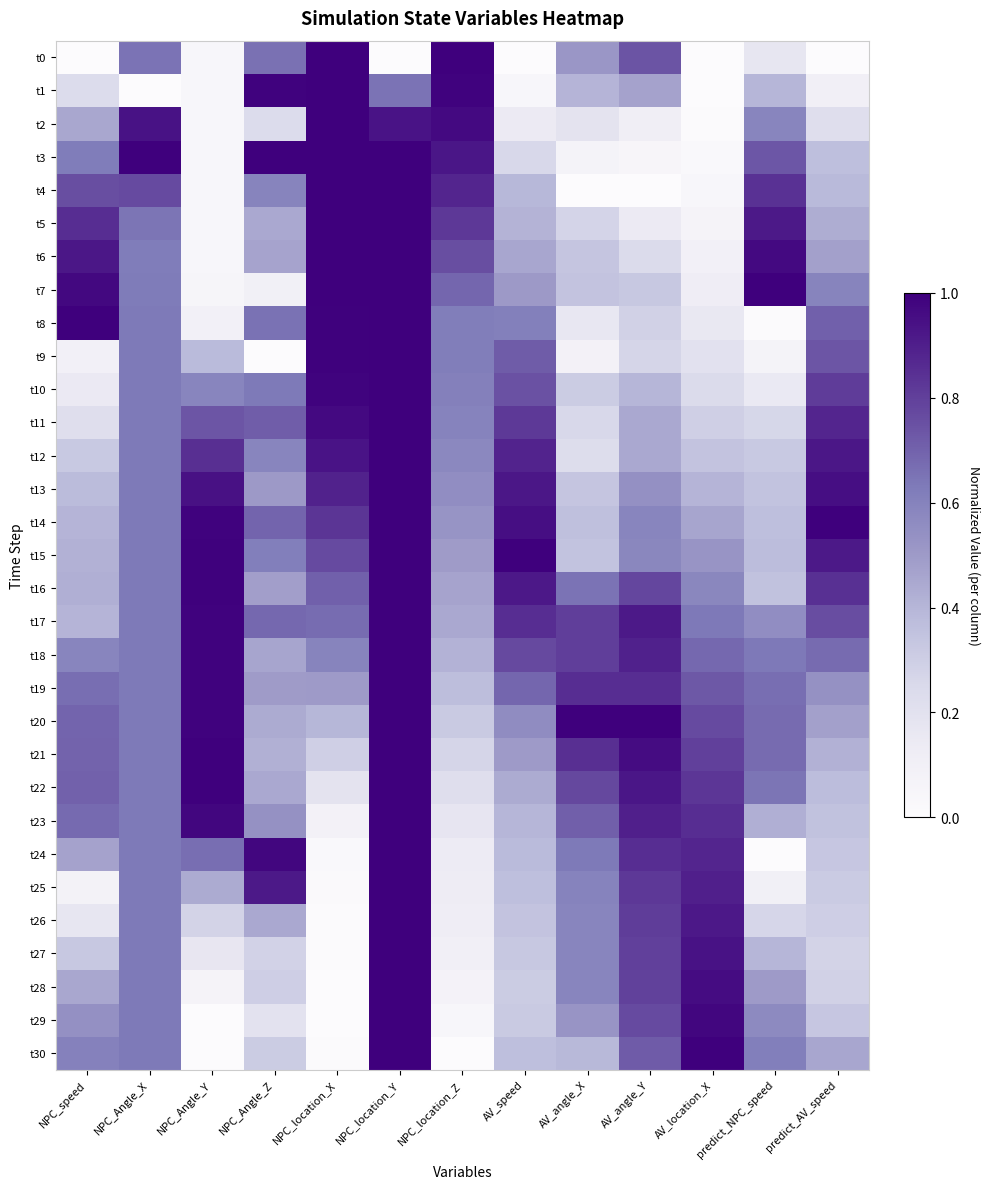

Reading left to right, list all the values displayed in this chart.

t0: NPC_speed=0.0	NPC_Angle_X=0.6	NPC_Angle_Y=0.0	NPC_Angle_Z=0.7	NPC_location_X=1.0	NPC_location_Y=0.0	NPC_location_Z=1.0	AV_speed=0.0	AV_angle_X=0.5	AV_angle_Y=0.7	AV_location_X=0.0	predict_NPC_speed=0.2	predict_AV_speed=0.0
t1: NPC_speed=0.2	NPC_Angle_X=0.0	NPC_Angle_Y=0.0	NPC_Angle_Z=1.0	NPC_location_X=1.0	NPC_location_Y=0.6	NPC_location_Z=1.0	AV_speed=0.0	AV_angle_X=0.4	AV_angle_Y=0.5	AV_location_X=0.0	predict_NPC_speed=0.4	predict_AV_speed=0.1
t2: NPC_speed=0.4	NPC_Angle_X=0.9	NPC_Angle_Y=0.0	NPC_Angle_Z=0.2	NPC_location_X=1.0	NPC_location_Y=0.9	NPC_location_Z=1.0	AV_speed=0.1	AV_angle_X=0.2	AV_angle_Y=0.1	AV_location_X=0.0	predict_NPC_speed=0.6	predict_AV_speed=0.2
t3: NPC_speed=0.6	NPC_Angle_X=1.0	NPC_Angle_Y=0.0	NPC_Angle_Z=1.0	NPC_location_X=1.0	NPC_location_Y=1.0	NPC_location_Z=0.9	AV_speed=0.3	AV_angle_X=0.1	AV_angle_Y=0.0	AV_location_X=0.0	predict_NPC_speed=0.7	predict_AV_speed=0.4
t4: NPC_speed=0.8	NPC_Angle_X=0.8	NPC_Angle_Y=0.0	NPC_Angle_Z=0.6	NPC_location_X=1.0	NPC_location_Y=1.0	NPC_location_Z=0.9	AV_speed=0.4	AV_angle_X=0.0	AV_angle_Y=0.0	AV_location_X=0.0	predict_NPC_speed=0.8	predict_AV_speed=0.4
t5: NPC_speed=0.9	NPC_Angle_X=0.6	NPC_Angle_Y=0.0	NPC_Angle_Z=0.4	NPC_location_X=1.0	NPC_location_Y=1.0	NPC_location_Z=0.8	AV_speed=0.4	AV_angle_X=0.3	AV_angle_Y=0.1	AV_location_X=0.1	predict_NPC_speed=0.9	predict_AV_speed=0.4
t6: NPC_speed=0.9	NPC_Angle_X=0.6	NPC_Angle_Y=0.0	NPC_Angle_Z=0.5	NPC_location_X=1.0	NPC_location_Y=1.0	NPC_location_Z=0.8	AV_speed=0.5	AV_angle_X=0.3	AV_angle_Y=0.2	AV_location_X=0.1	predict_NPC_speed=1.0	predict_AV_speed=0.5
t7: NPC_speed=1.0	NPC_Angle_X=0.6	NPC_Angle_Y=0.1	NPC_Angle_Z=0.1	NPC_location_X=1.0	NPC_location_Y=1.0	NPC_location_Z=0.7	AV_speed=0.5	AV_angle_X=0.3	AV_angle_Y=0.3	AV_location_X=0.1	predict_NPC_speed=1.0	predict_AV_speed=0.6
t8: NPC_speed=1.0	NPC_Angle_X=0.6	NPC_Angle_Y=0.1	NPC_Angle_Z=0.7	NPC_location_X=1.0	NPC_location_Y=1.0	NPC_location_Z=0.6	AV_speed=0.6	AV_angle_X=0.2	AV_angle_Y=0.3	AV_location_X=0.2	predict_NPC_speed=0.0	predict_AV_speed=0.7
t9: NPC_speed=0.1	NPC_Angle_X=0.6	NPC_Angle_Y=0.4	NPC_Angle_Z=0.0	NPC_location_X=1.0	NPC_location_Y=1.0	NPC_location_Z=0.6	AV_speed=0.7	AV_angle_X=0.1	AV_angle_Y=0.3	AV_location_X=0.2	predict_NPC_speed=0.1	predict_AV_speed=0.7
t10: NPC_speed=0.1	NPC_Angle_X=0.6	NPC_Angle_Y=0.6	NPC_Angle_Z=0.6	NPC_location_X=1.0	NPC_location_Y=1.0	NPC_location_Z=0.6	AV_speed=0.7	AV_angle_X=0.3	AV_angle_Y=0.4	AV_location_X=0.2	predict_NPC_speed=0.2	predict_AV_speed=0.8
t11: NPC_speed=0.2	NPC_Angle_X=0.6	NPC_Angle_Y=0.7	NPC_Angle_Z=0.7	NPC_location_X=1.0	NPC_location_Y=1.0	NPC_location_Z=0.6	AV_speed=0.8	AV_angle_X=0.3	AV_angle_Y=0.4	AV_location_X=0.3	predict_NPC_speed=0.3	predict_AV_speed=0.9
t12: NPC_speed=0.3	NPC_Angle_X=0.6	NPC_Angle_Y=0.8	NPC_Angle_Z=0.6	NPC_location_X=0.9	NPC_location_Y=1.0	NPC_location_Z=0.6	AV_speed=0.9	AV_angle_X=0.2	AV_angle_Y=0.4	AV_location_X=0.3	predict_NPC_speed=0.3	predict_AV_speed=0.9
t13: NPC_speed=0.4	NPC_Angle_X=0.6	NPC_Angle_Y=0.9	NPC_Angle_Z=0.5	NPC_location_X=0.9	NPC_location_Y=1.0	NPC_location_Z=0.6	AV_speed=0.9	AV_angle_X=0.3	AV_angle_Y=0.5	AV_location_X=0.4	predict_NPC_speed=0.4	predict_AV_speed=0.9
t14: NPC_speed=0.4	NPC_Angle_X=0.6	NPC_Angle_Y=1.0	NPC_Angle_Z=0.7	NPC_location_X=0.8	NPC_location_Y=1.0	NPC_location_Z=0.5	AV_speed=1.0	AV_angle_X=0.4	AV_angle_Y=0.6	AV_location_X=0.5	predict_NPC_speed=0.4	predict_AV_speed=1.0
t15: NPC_speed=0.4	NPC_Angle_X=0.6	NPC_Angle_Y=1.0	NPC_Angle_Z=0.6	NPC_location_X=0.8	NPC_location_Y=1.0	NPC_location_Z=0.5	AV_speed=1.0	AV_angle_X=0.4	AV_angle_Y=0.6	AV_location_X=0.5	predict_NPC_speed=0.4	predict_AV_speed=0.9
t16: NPC_speed=0.4	NPC_Angle_X=0.6	NPC_Angle_Y=1.0	NPC_Angle_Z=0.5	NPC_location_X=0.7	NPC_location_Y=1.0	NPC_location_Z=0.5	AV_speed=0.9	AV_angle_X=0.7	AV_angle_Y=0.8	AV_location_X=0.6	predict_NPC_speed=0.4	predict_AV_speed=0.8
t17: NPC_speed=0.4	NPC_Angle_X=0.6	NPC_Angle_Y=1.0	NPC_Angle_Z=0.7	NPC_location_X=0.7	NPC_location_Y=1.0	NPC_location_Z=0.4	AV_speed=0.9	AV_angle_X=0.8	AV_angle_Y=0.9	AV_location_X=0.6	predict_NPC_speed=0.6	predict_AV_speed=0.8
t18: NPC_speed=0.6	NPC_Angle_X=0.6	NPC_Angle_Y=1.0	NPC_Angle_Z=0.5	NPC_location_X=0.6	NPC_location_Y=1.0	NPC_location_Z=0.4	AV_speed=0.8	AV_angle_X=0.8	AV_angle_Y=0.9	AV_location_X=0.7	predict_NPC_speed=0.6	predict_AV_speed=0.7
t19: NPC_speed=0.7	NPC_Angle_X=0.6	NPC_Angle_Y=1.0	NPC_Angle_Z=0.5	NPC_location_X=0.5	NPC_location_Y=1.0	NPC_location_Z=0.4	AV_speed=0.7	AV_angle_X=0.9	AV_angle_Y=0.9	AV_location_X=0.7	predict_NPC_speed=0.7	predict_AV_speed=0.5
t20: NPC_speed=0.7	NPC_Angle_X=0.6	NPC_Angle_Y=1.0	NPC_Angle_Z=0.4	NPC_location_X=0.4	NPC_location_Y=1.0	NPC_location_Z=0.3	AV_speed=0.6	AV_angle_X=1.0	AV_angle_Y=1.0	AV_location_X=0.8	predict_NPC_speed=0.7	predict_AV_speed=0.5
t21: NPC_speed=0.7	NPC_Angle_X=0.6	NPC_Angle_Y=1.0	NPC_Angle_Z=0.4	NPC_location_X=0.3	NPC_location_Y=1.0	NPC_location_Z=0.3	AV_speed=0.5	AV_angle_X=0.8	AV_angle_Y=1.0	AV_location_X=0.8	predict_NPC_speed=0.7	predict_AV_speed=0.4
t22: NPC_speed=0.7	NPC_Angle_X=0.6	NPC_Angle_Y=1.0	NPC_Angle_Z=0.4	NPC_location_X=0.2	NPC_location_Y=1.0	NPC_location_Z=0.2	AV_speed=0.4	AV_angle_X=0.8	AV_angle_Y=0.9	AV_location_X=0.8	predict_NPC_speed=0.6	predict_AV_speed=0.4
t23: NPC_speed=0.7	NPC_Angle_X=0.6	NPC_Angle_Y=1.0	NPC_Angle_Z=0.5	NPC_location_X=0.1	NPC_location_Y=1.0	NPC_location_Z=0.2	AV_speed=0.4	AV_angle_X=0.7	AV_angle_Y=0.9	AV_location_X=0.9	predict_NPC_speed=0.4	predict_AV_speed=0.4
t24: NPC_speed=0.5	NPC_Angle_X=0.6	NPC_Angle_Y=0.7	NPC_Angle_Z=1.0	NPC_location_X=0.0	NPC_location_Y=1.0	NPC_location_Z=0.1	AV_speed=0.4	AV_angle_X=0.6	AV_angle_Y=0.9	AV_location_X=0.9	predict_NPC_speed=0.0	predict_AV_speed=0.3
t25: NPC_speed=0.1	NPC_Angle_X=0.6	NPC_Angle_Y=0.4	NPC_Angle_Z=0.9	NPC_location_X=0.0	NPC_location_Y=1.0	NPC_location_Z=0.1	AV_speed=0.4	AV_angle_X=0.6	AV_angle_Y=0.8	AV_location_X=0.9	predict_NPC_speed=0.1	predict_AV_speed=0.3
t26: NPC_speed=0.2	NPC_Angle_X=0.6	NPC_Angle_Y=0.3	NPC_Angle_Z=0.4	NPC_location_X=0.0	NPC_location_Y=1.0	NPC_location_Z=0.1	AV_speed=0.3	AV_angle_X=0.6	AV_angle_Y=0.8	AV_location_X=0.9	predict_NPC_speed=0.3	predict_AV_speed=0.3
t27: NPC_speed=0.3	NPC_Angle_X=0.6	NPC_Angle_Y=0.2	NPC_Angle_Z=0.3	NPC_location_X=0.0	NPC_location_Y=1.0	NPC_location_Z=0.1	AV_speed=0.3	AV_angle_X=0.6	AV_angle_Y=0.8	AV_location_X=0.9	predict_NPC_speed=0.4	predict_AV_speed=0.3
t28: NPC_speed=0.4	NPC_Angle_X=0.6	NPC_Angle_Y=0.1	NPC_Angle_Z=0.3	NPC_location_X=0.0	NPC_location_Y=1.0	NPC_location_Z=0.1	AV_speed=0.3	AV_angle_X=0.6	AV_angle_Y=0.8	AV_location_X=1.0	predict_NPC_speed=0.5	predict_AV_speed=0.3
t29: NPC_speed=0.5	NPC_Angle_X=0.6	NPC_Angle_Y=0.0	NPC_Angle_Z=0.2	NPC_location_X=0.0	NPC_location_Y=1.0	NPC_location_Z=0.0	AV_speed=0.3	AV_angle_X=0.5	AV_angle_Y=0.8	AV_location_X=1.0	predict_NPC_speed=0.6	predict_AV_speed=0.3
t30: NPC_speed=0.6	NPC_Angle_X=0.6	NPC_Angle_Y=0.0	NPC_Angle_Z=0.3	NPC_location_X=0.0	NPC_location_Y=1.0	NPC_location_Z=0.0	AV_speed=0.4	AV_angle_X=0.4	AV_angle_Y=0.7	AV_location_X=1.0	predict_NPC_speed=0.6	predict_AV_speed=0.5